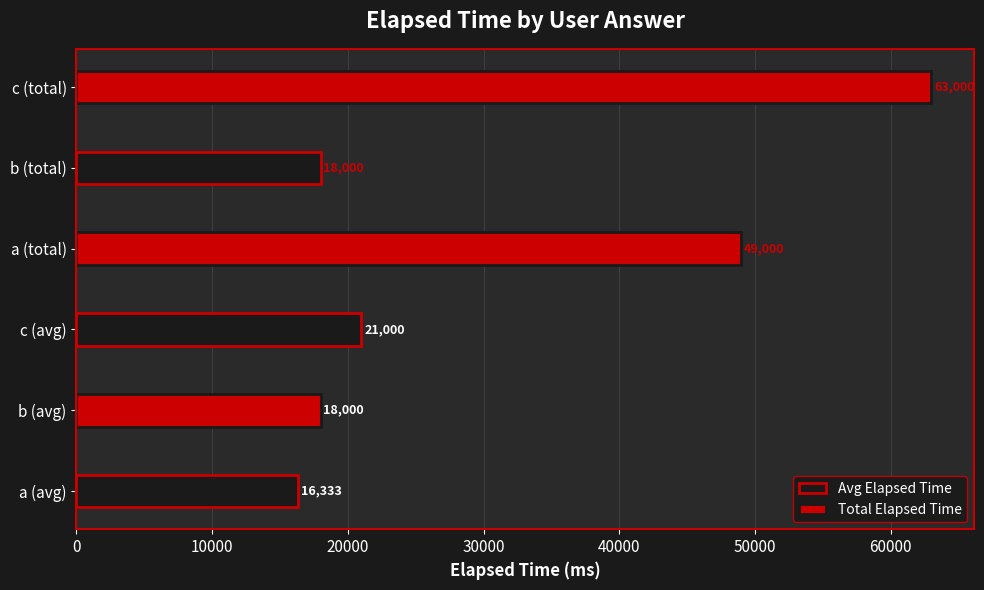

What is the sum of the Avg Elapsed Time values at a (avg) and c (avg)?

37333.3